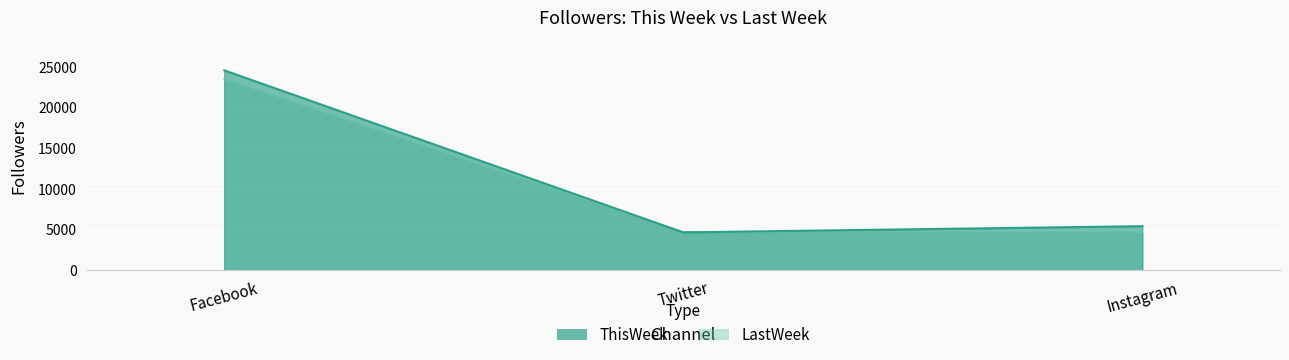

True or false: LastWeek has a value of 1202 at Twitter.

False